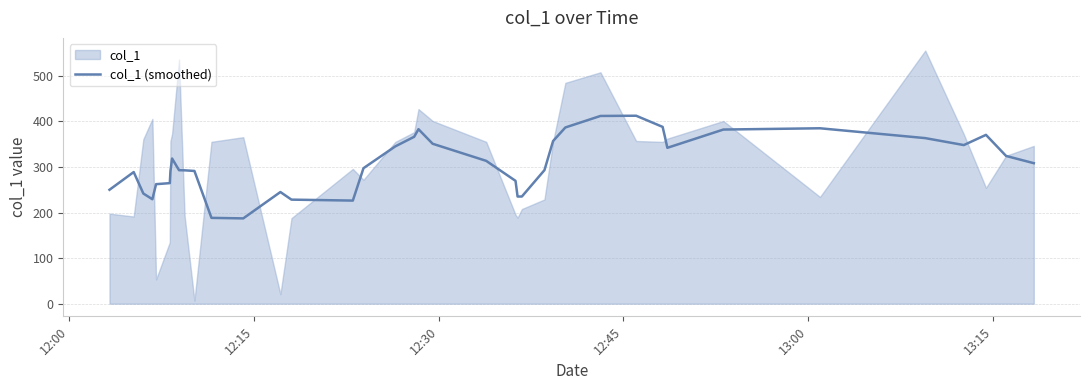

What is the sum of all values?

12332.6